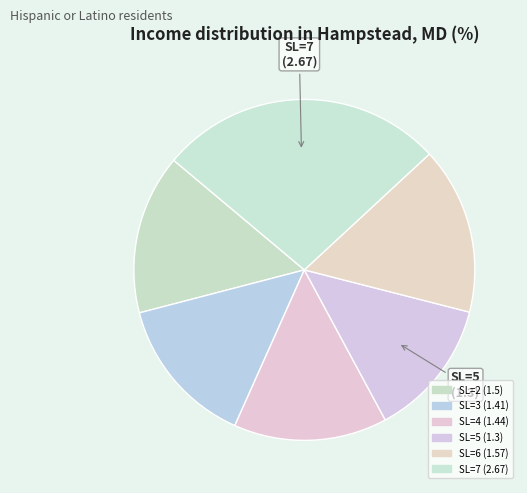

How many slices are in this pie chart?

6